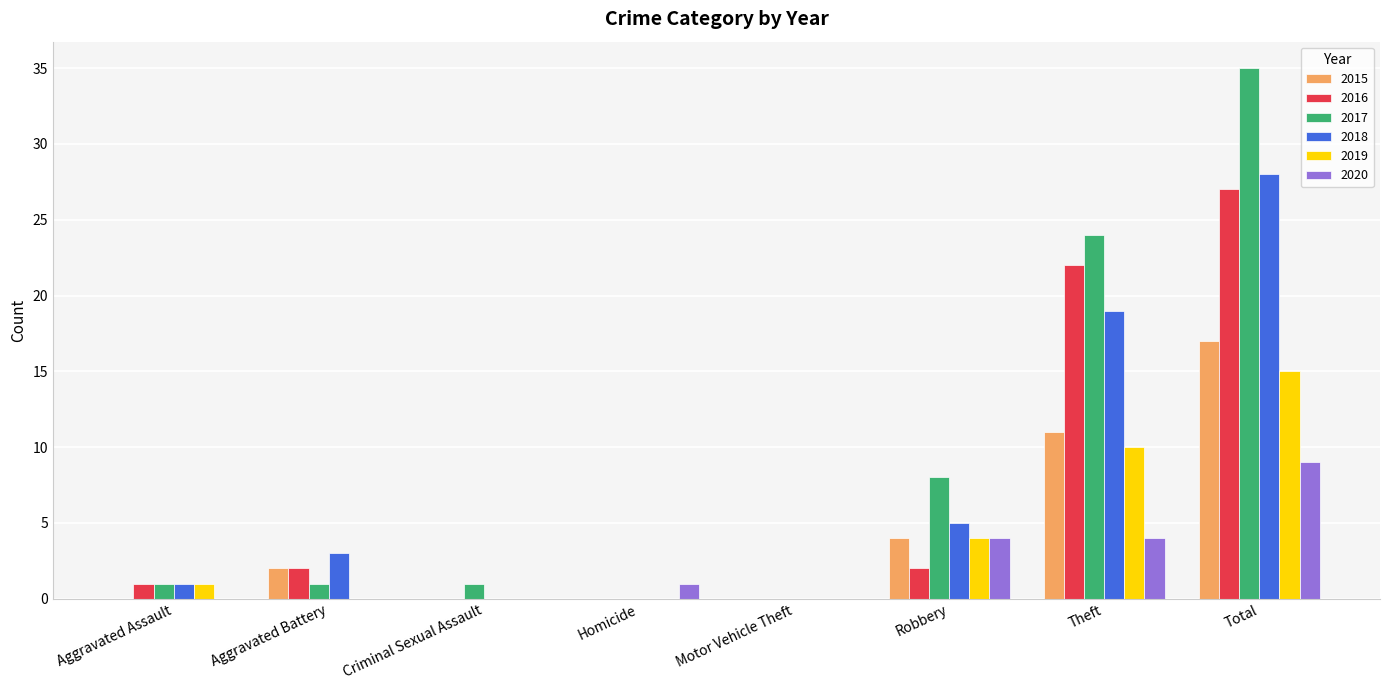

The 2015 series shows 0 at Homicide. True or false?

True